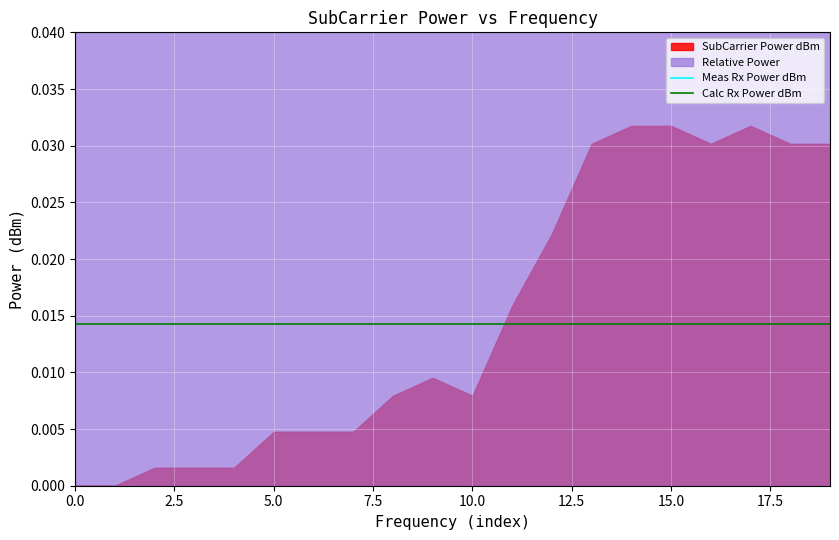

True or false: Meas Rx Power dBm and Calc Rx Power dBm intersect in this chart.

False